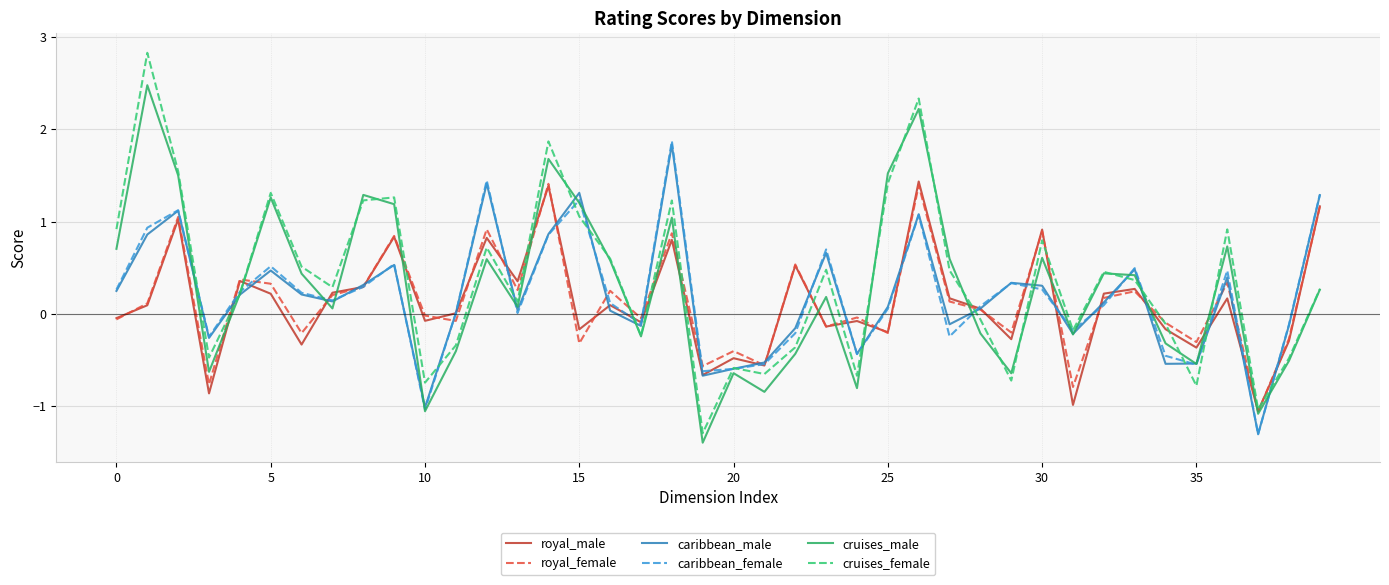

What is the maximum value shown in the chart?

2.8